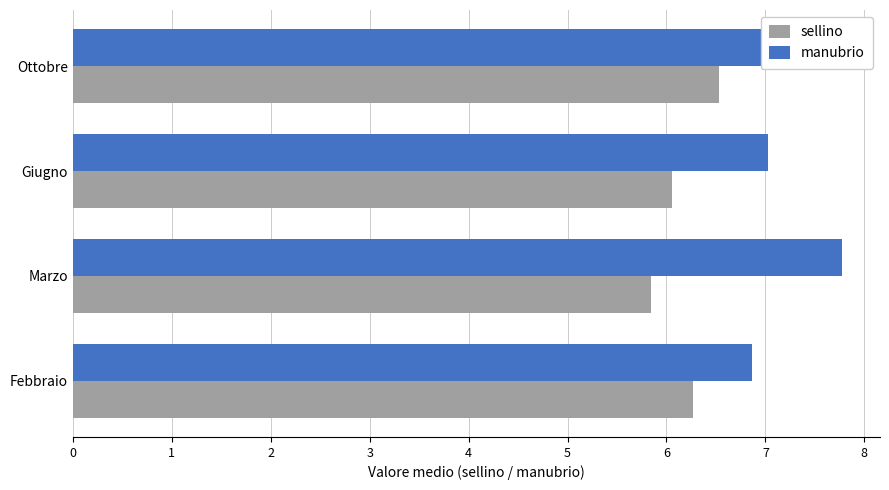

Rank the series at Marzo from lowest to highest value.

sellino, manubrio